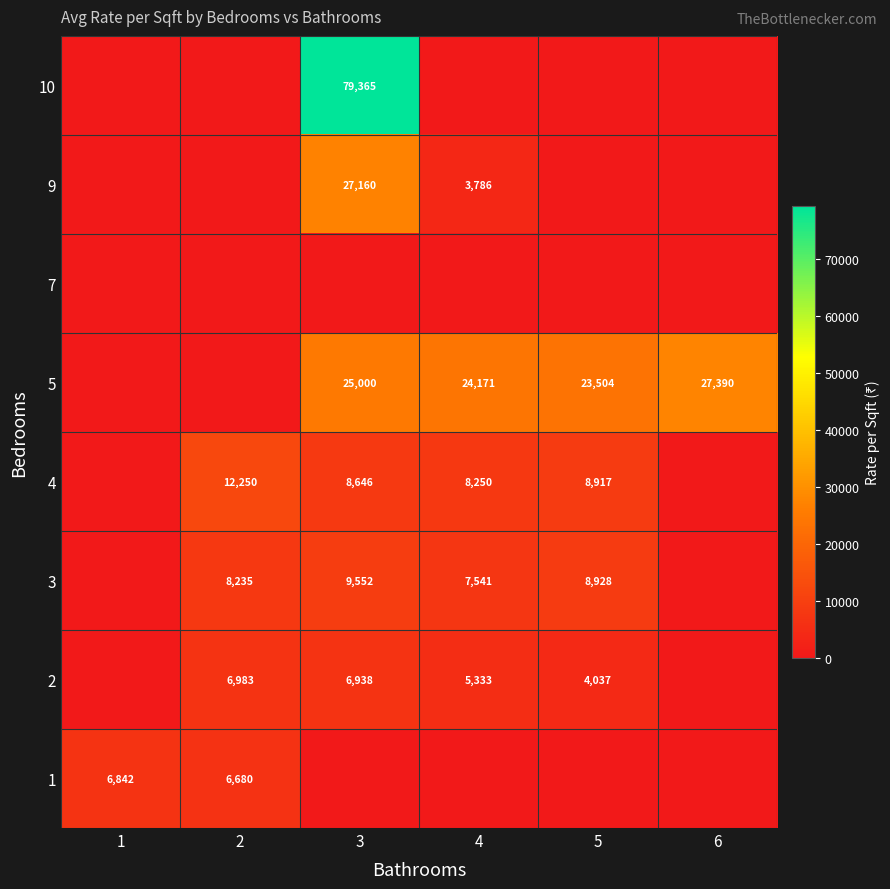

At which category does the chart reach its minimum across all series?

3